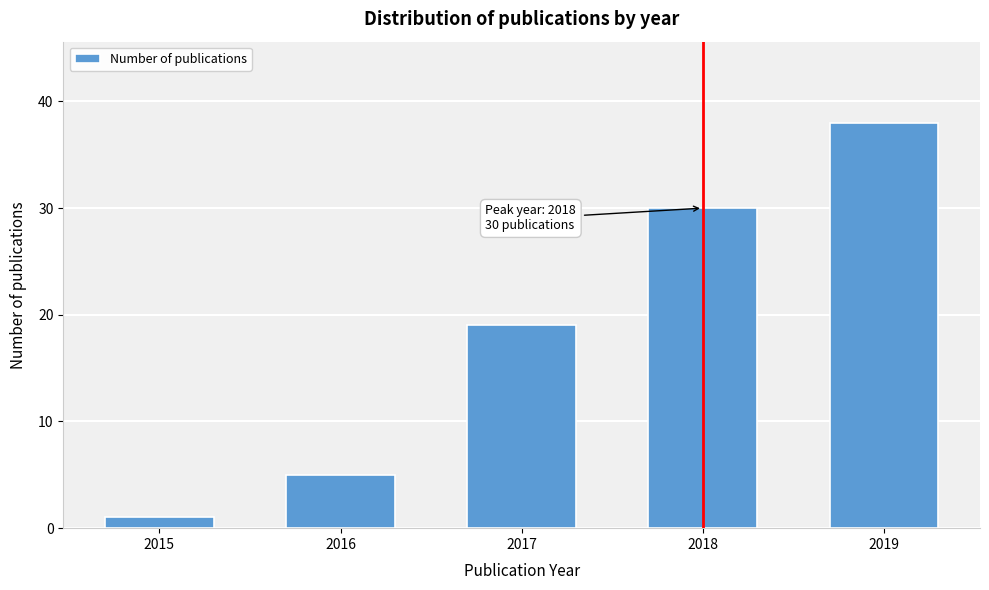

Reading left to right, transcribe all the data shown in this chart.

2015=1	2016=5	2017=19	2018=30	2019=38